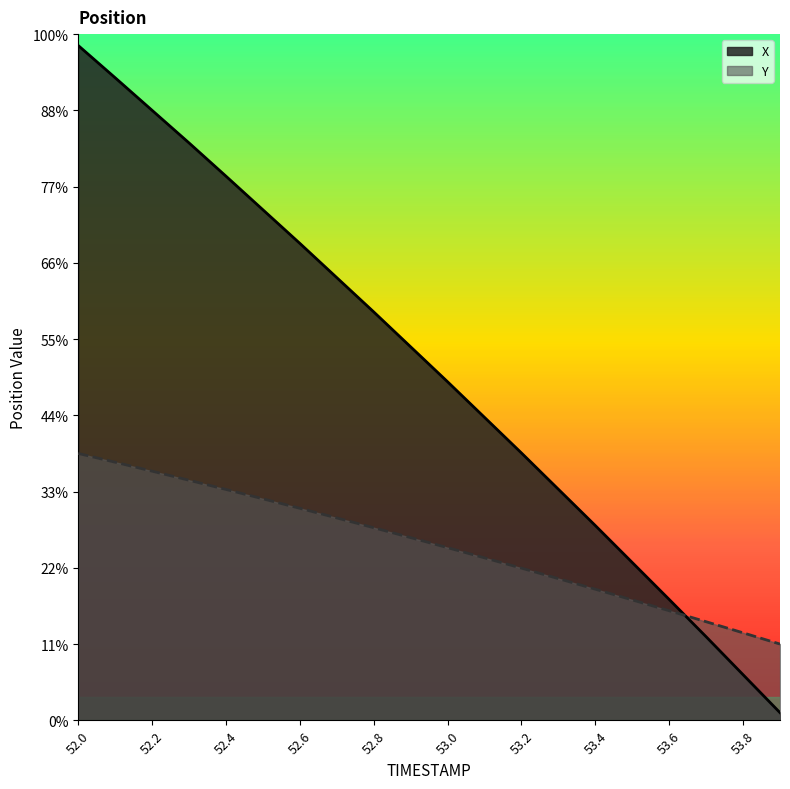

How many intersections are there between X and Y?

1